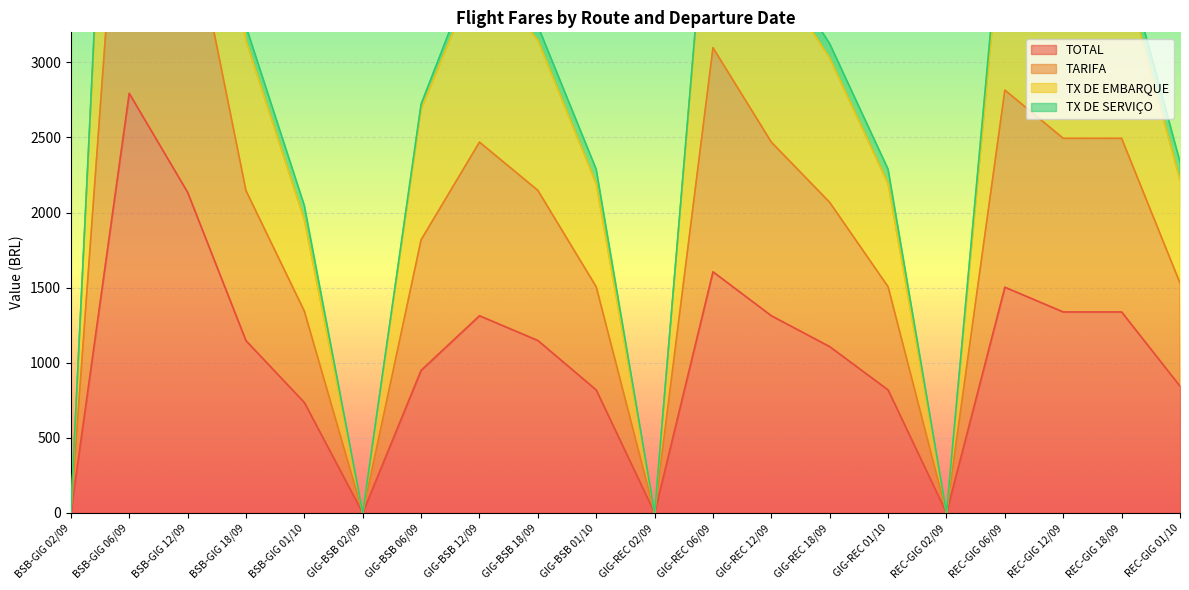

What position from the left is BSB-GIG 18/09?

4